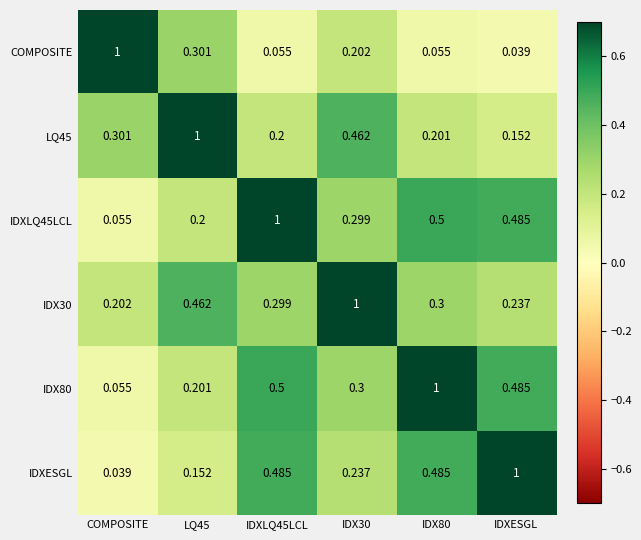

At which label does IDXLQ45LCL reach its minimum?

COMPOSITE